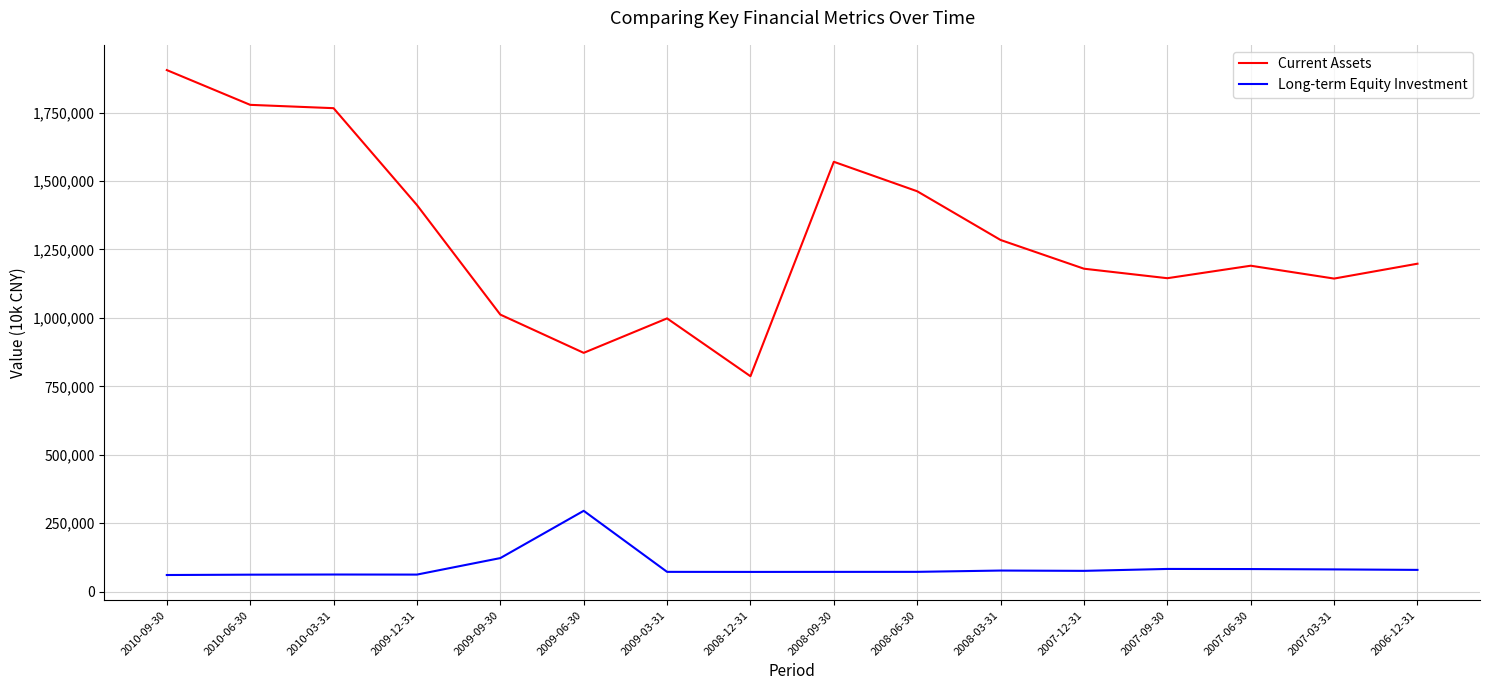

Count the number of data series in this chart.

2